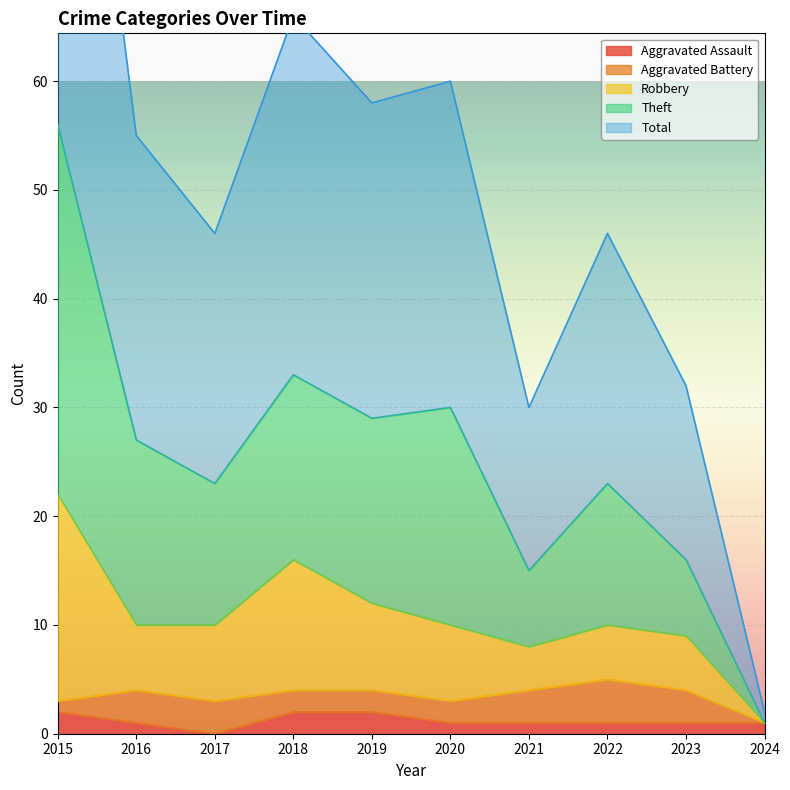

At which category does Total reach its first local peak?

2018